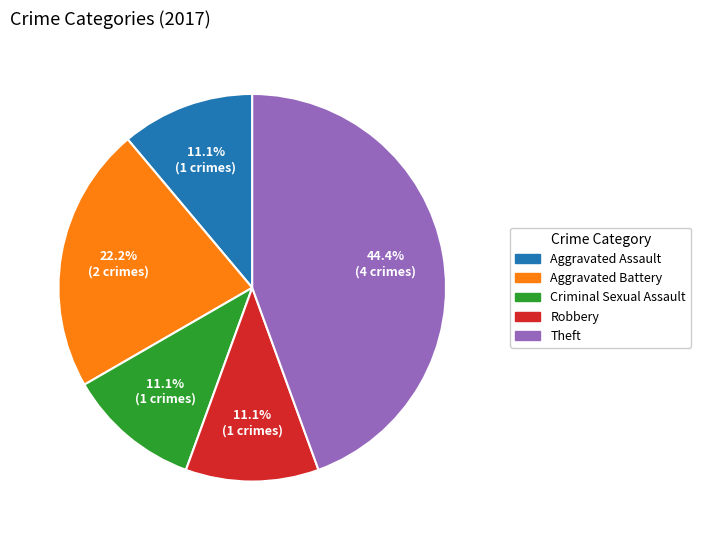

True or false: Theft accounts for 50% of the total.

False